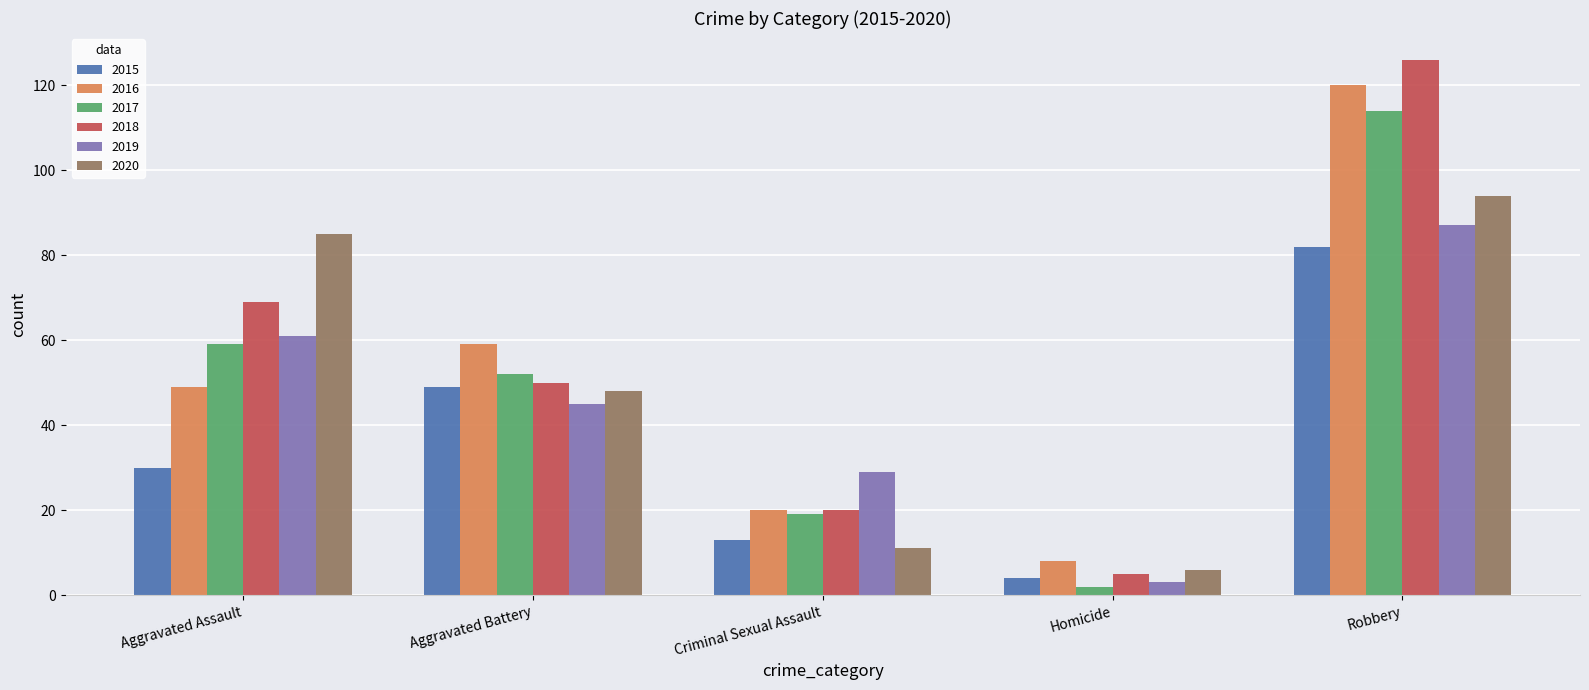

Which series has the largest total across all categories?

2018